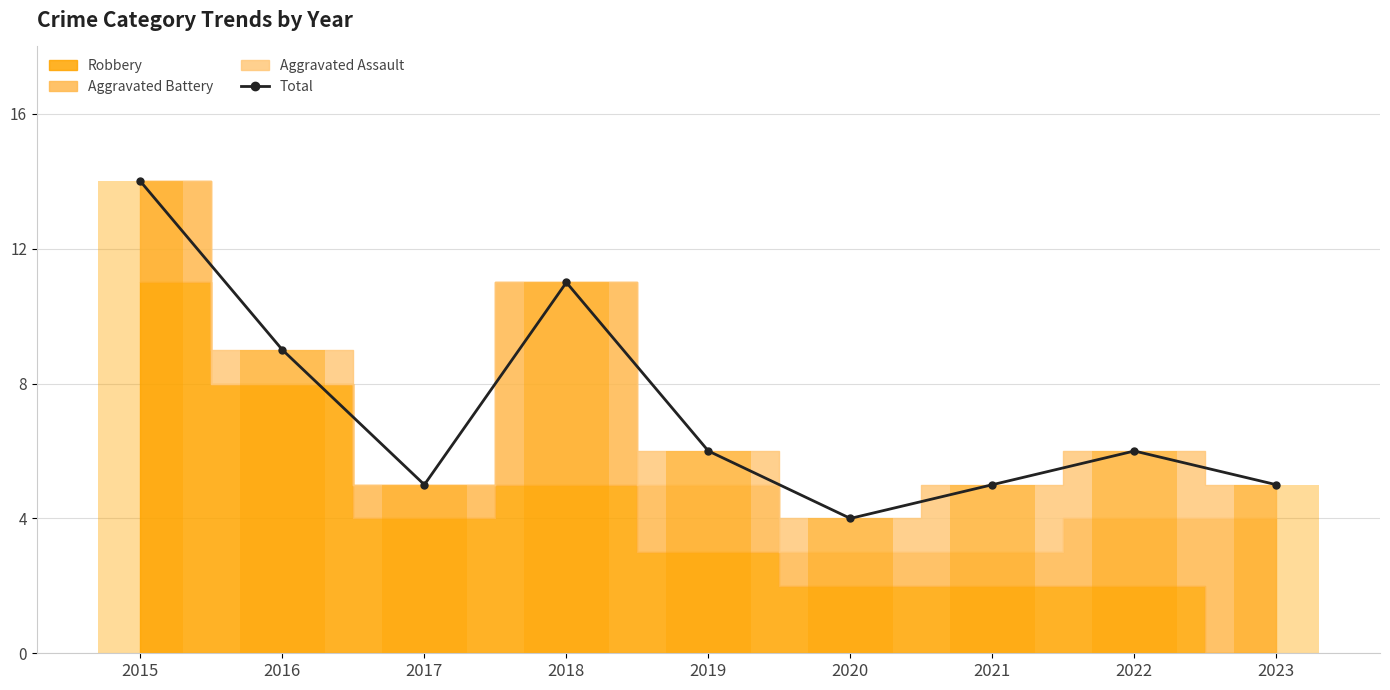

What is the maximum value shown in the chart?

14